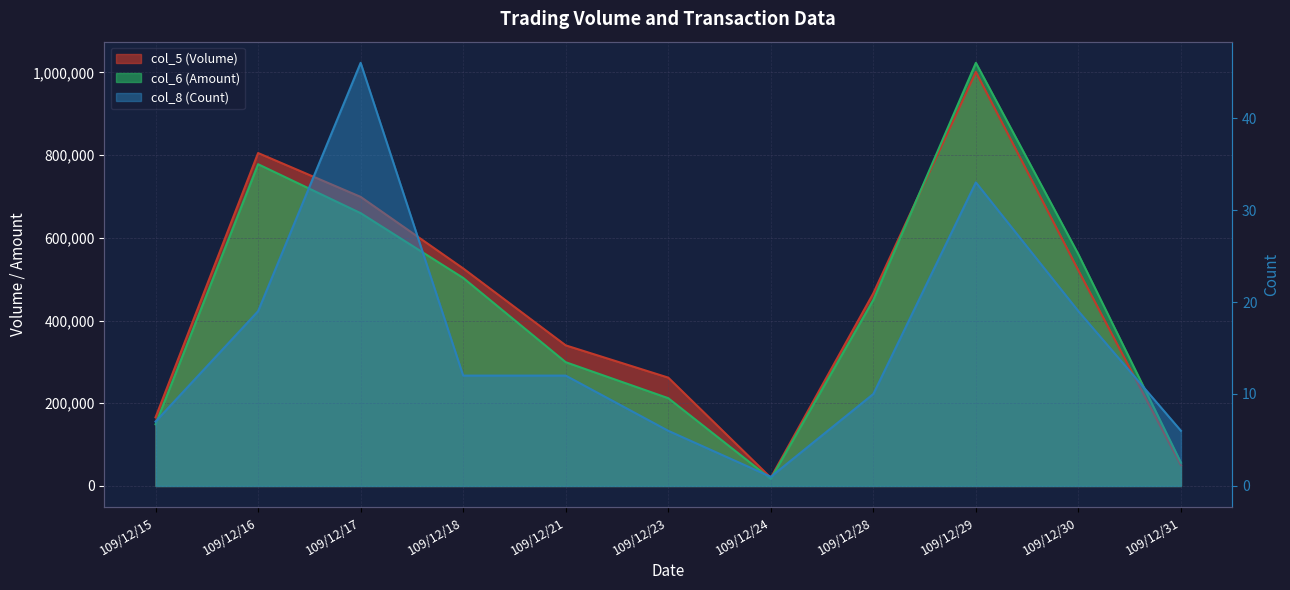

What is the difference between the highest and lowest values at 109/12/16?

804981